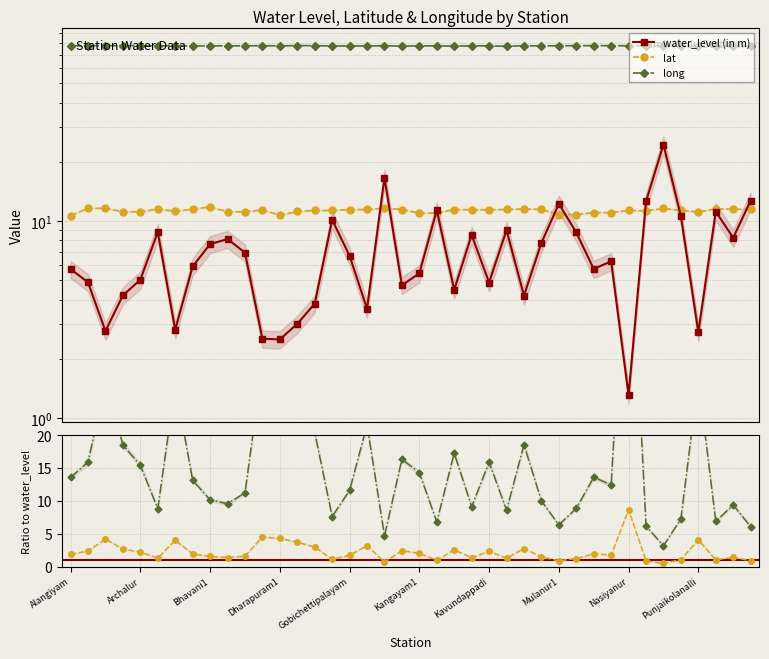

What is the label of the 33rd point from the left?

Nasiyanur